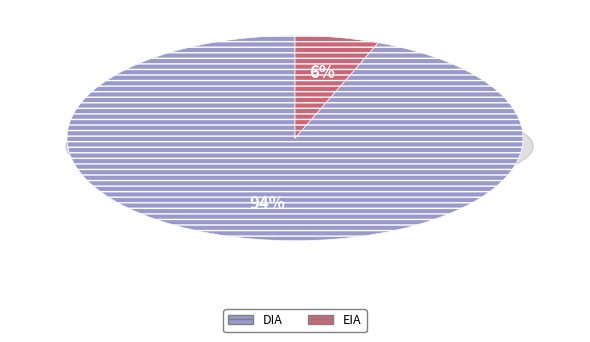

How many slices are in this pie chart?

2